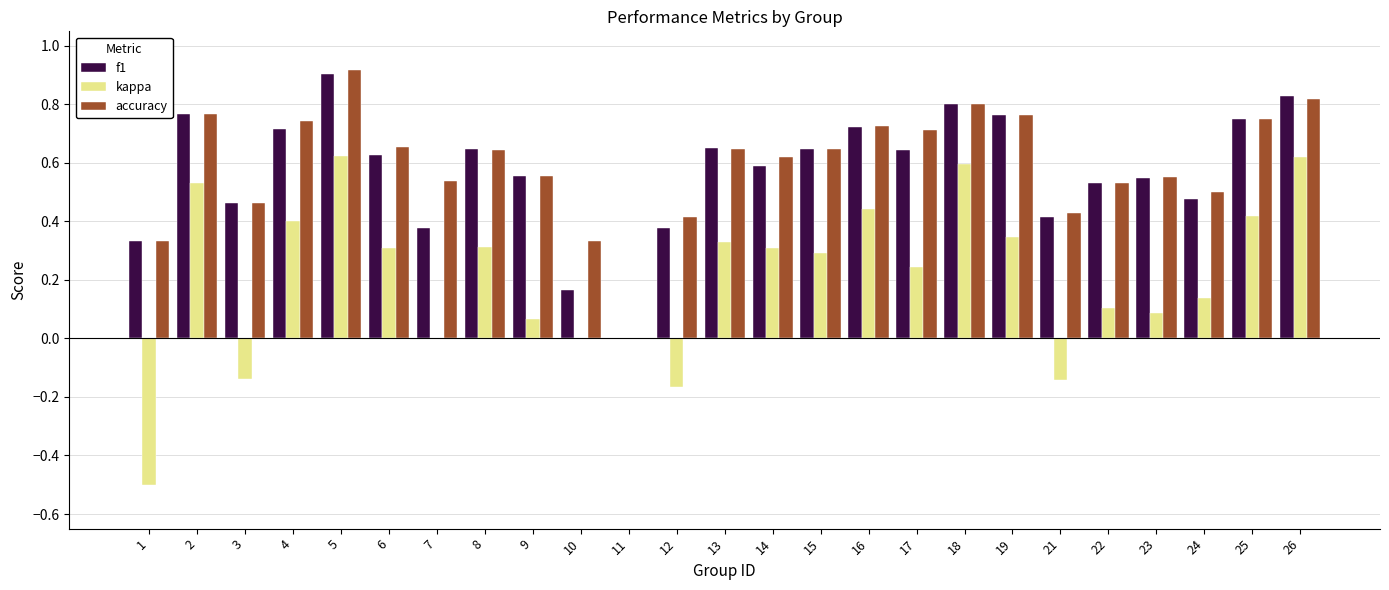

What is the sum of the accuracy values at 15 and 12?

1.1